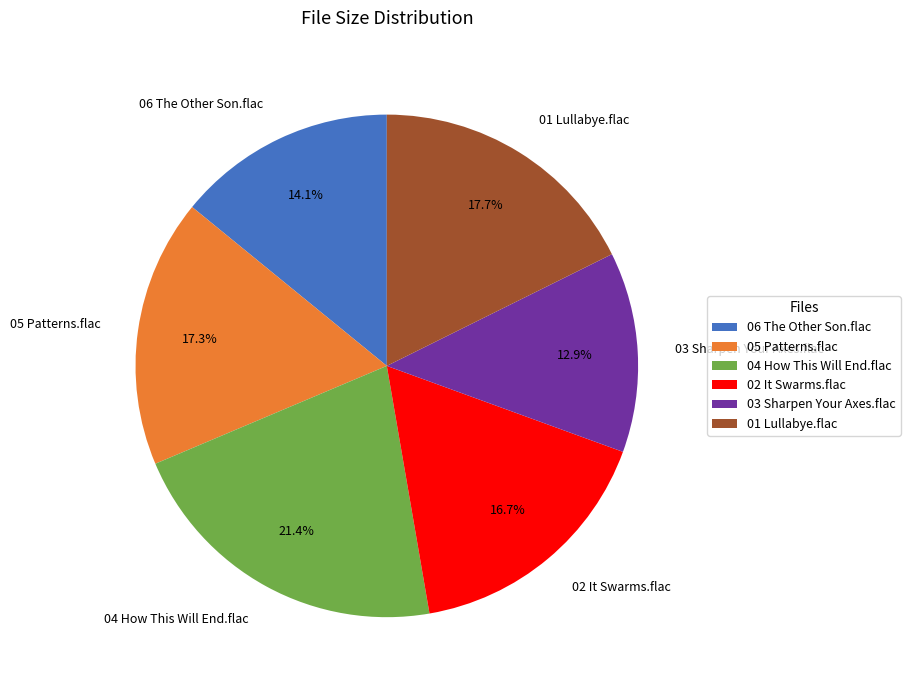

Is it true that 02 It Swarms.flac is 17% of the pie?

True